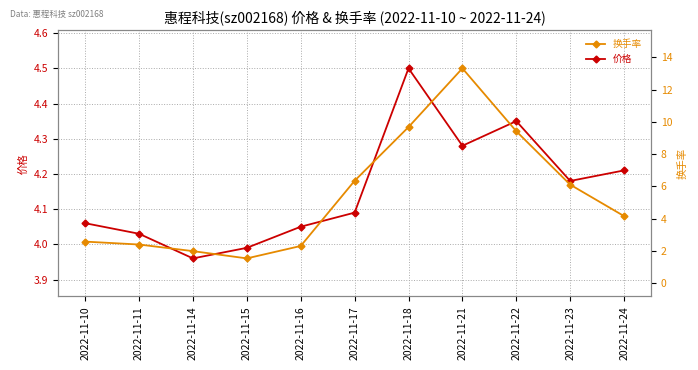

At which label does 价格 reach its minimum?

2022-11-14